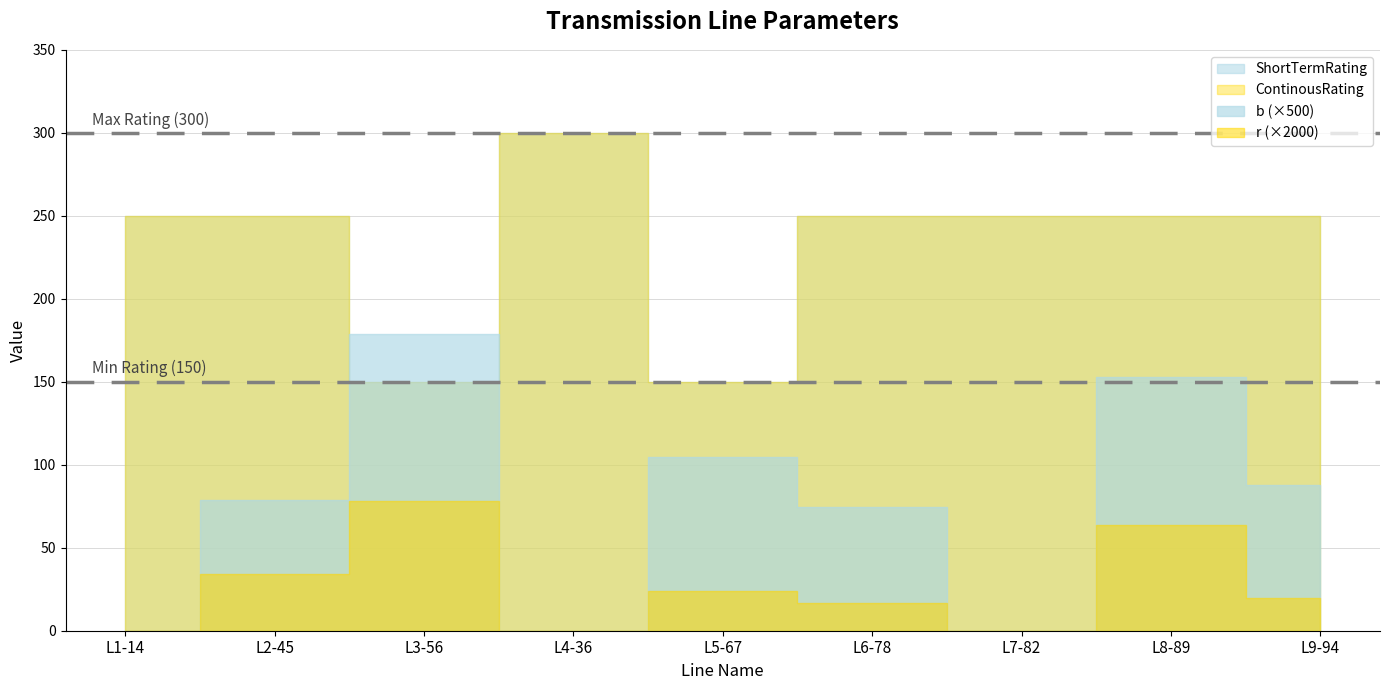

What is the sum of all ShortTermRating values?

2100.0